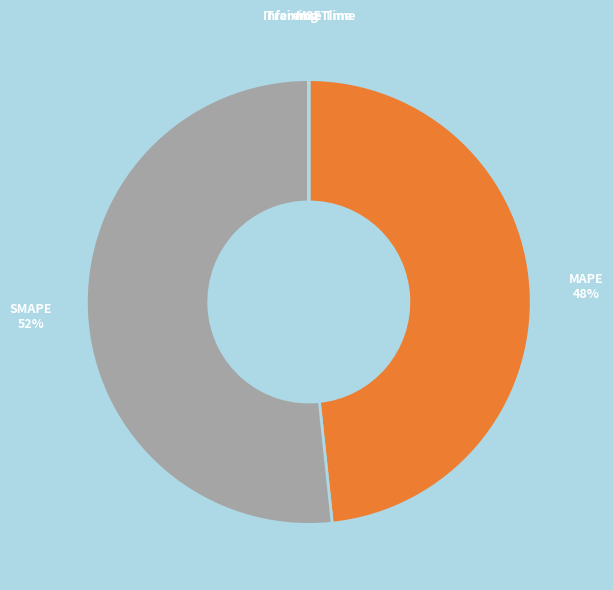

Which has a higher value, SMAPE or MAPE?

SMAPE